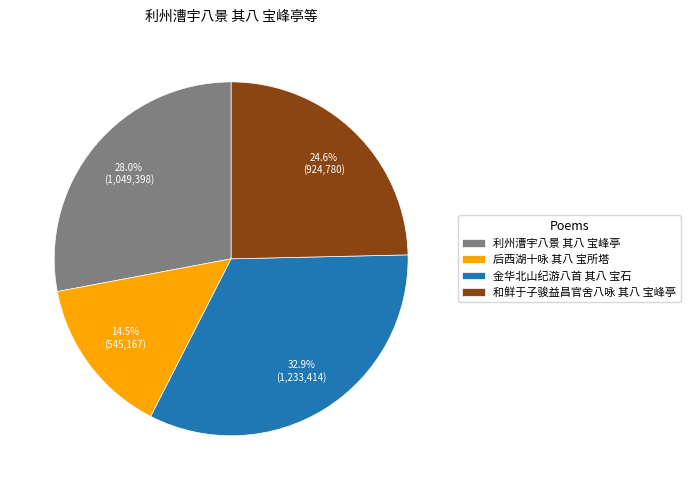

Count the number of slices in the pie.

4